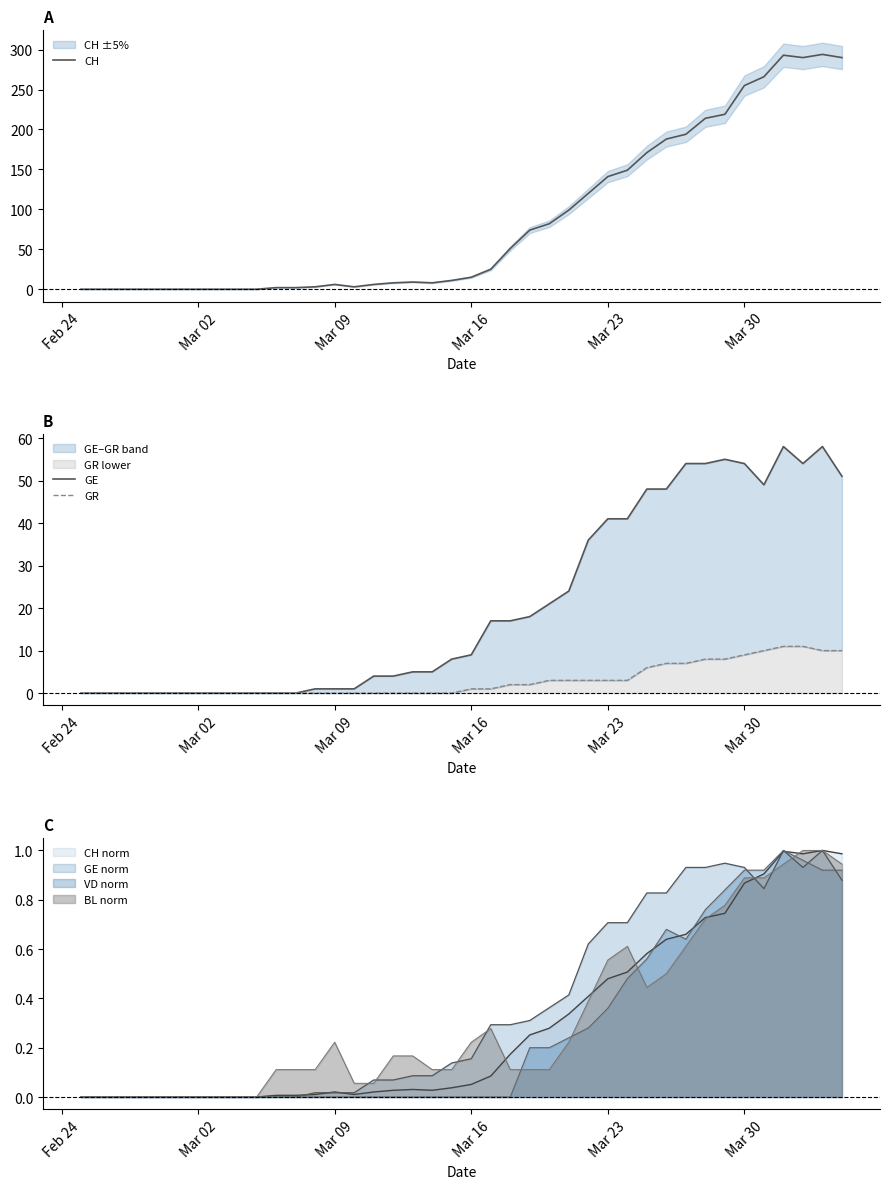

Does the chart display data point markers on the line(s)?

No